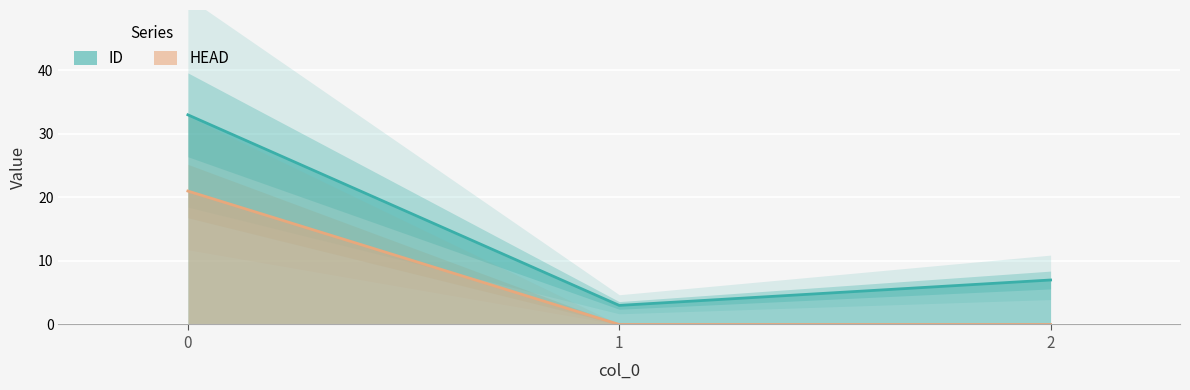

Which category has the lowest value in the HEAD series?

1